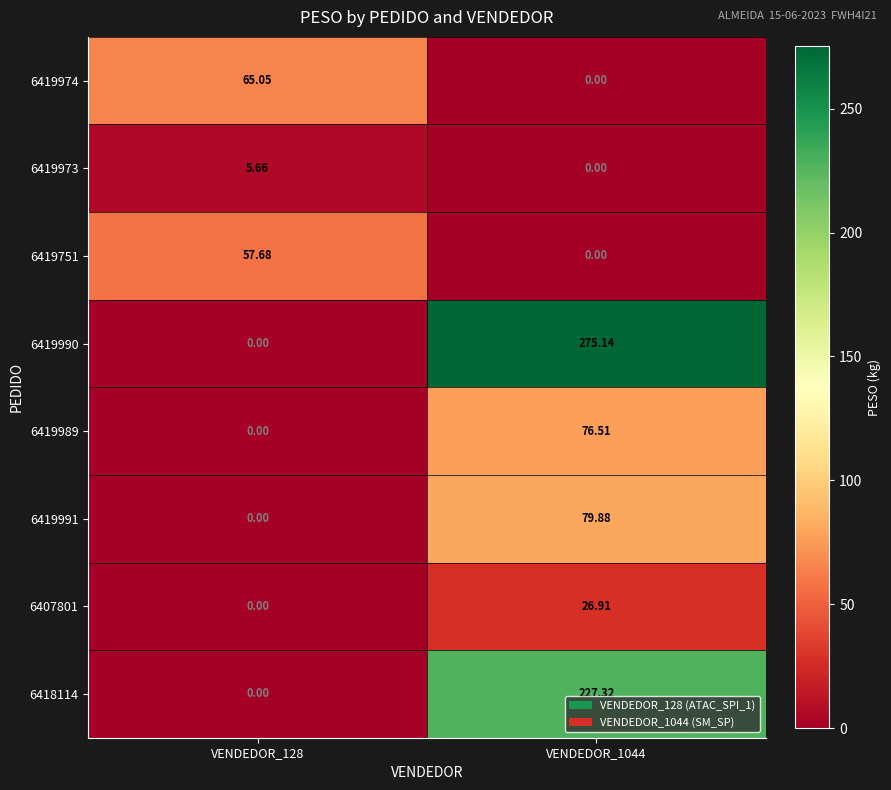

Is the value of 6419990 at VENDEDOR_1044 greater than the value of 6418114 at VENDEDOR_1044?

Yes